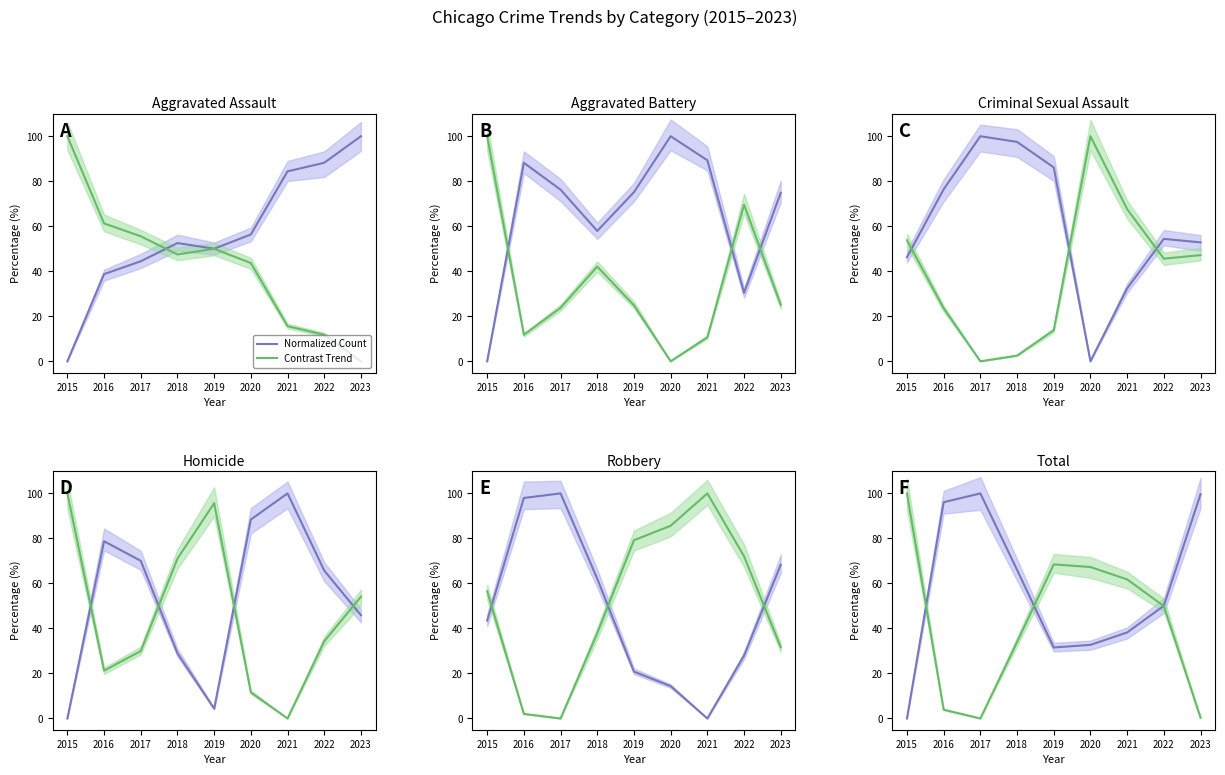

What is the value of the Contrast Trend point at the 8th from the left?

49.9